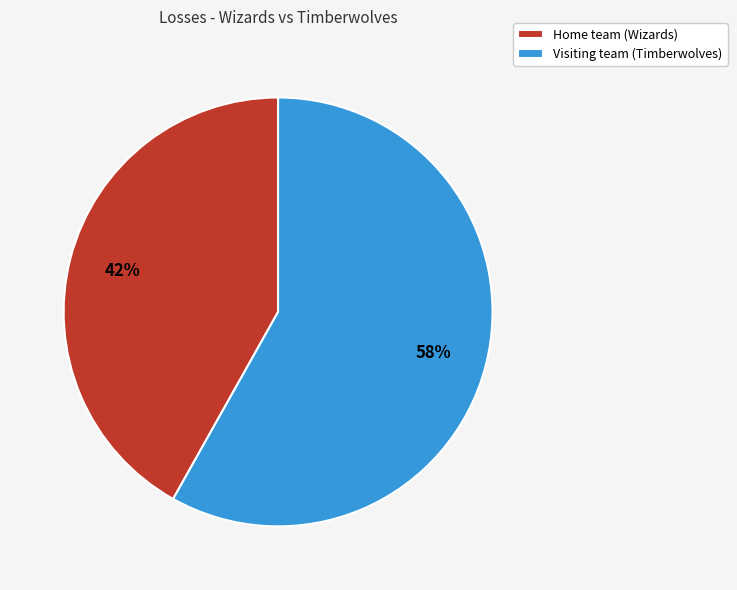

To the nearest percent, what portion does Home team (Wizards) represent?

42%